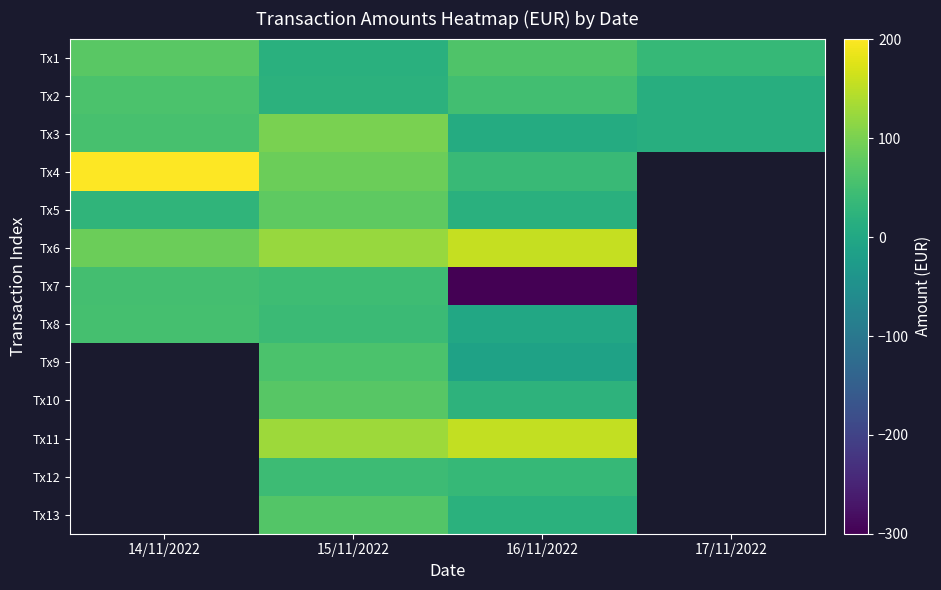

At how many categories does at least one series exceed -47?

4